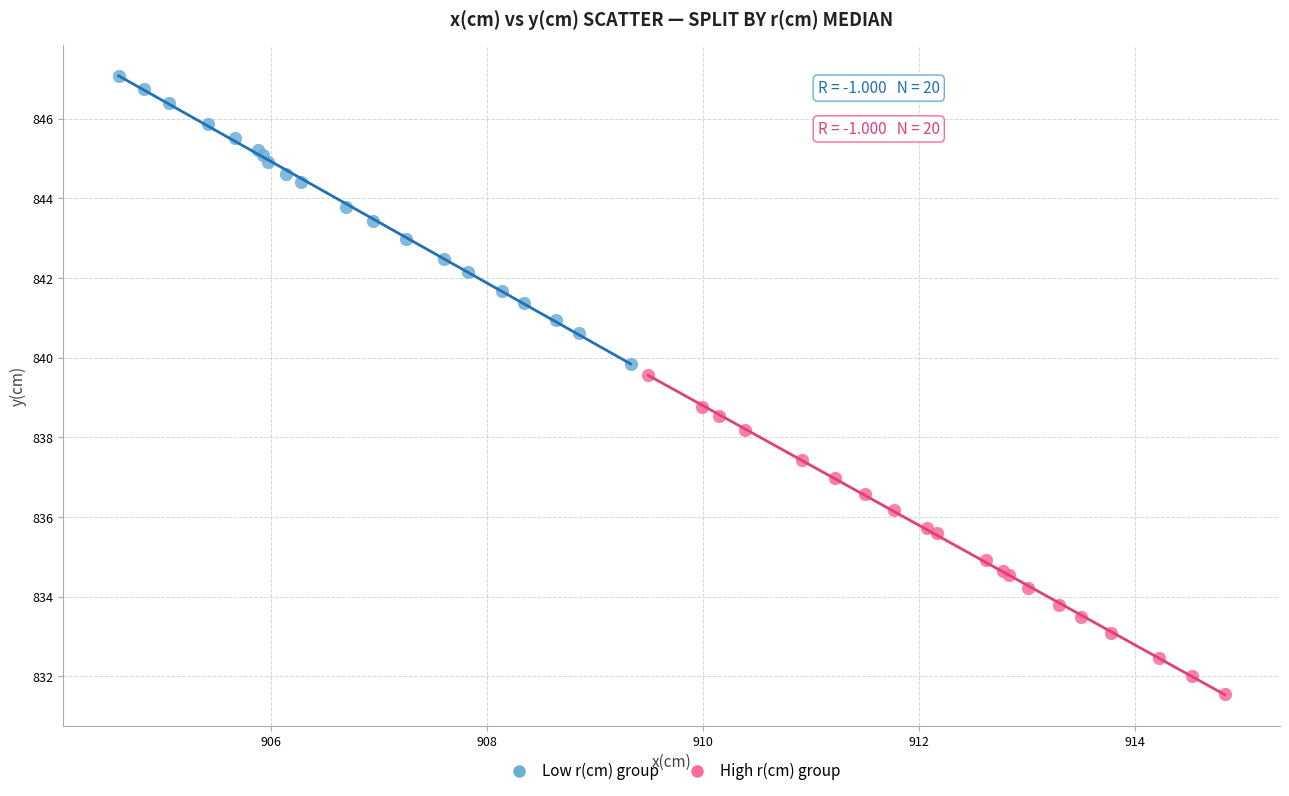

Which series has the largest Y range (max minus min)?

High r(cm) group